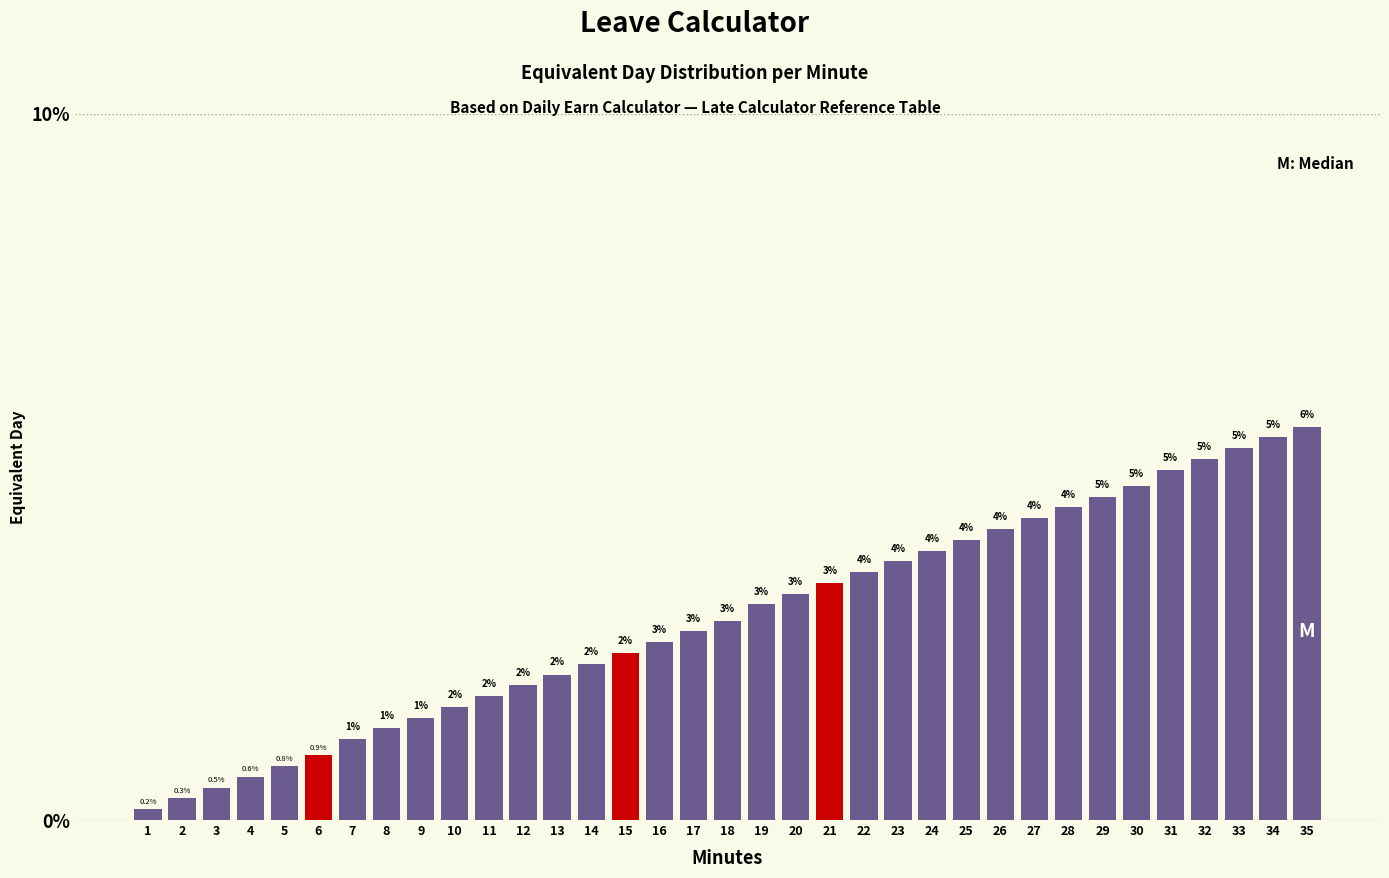

Which has a higher value, 15 or 25?

25